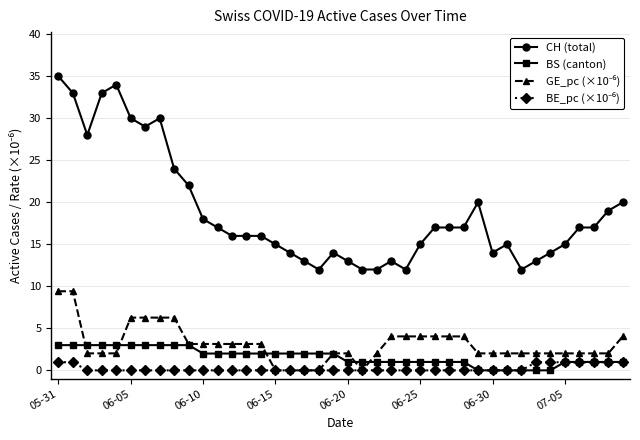

What is the highest value of the CH (total) series?

35.0